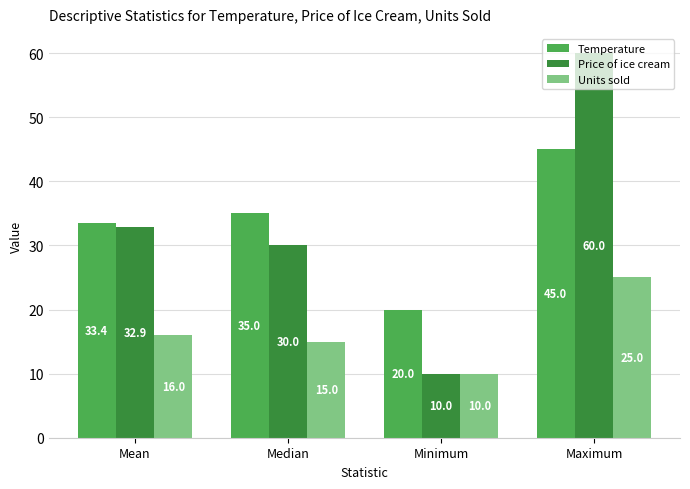

Which series has the widest spread of values?

Price of ice cream